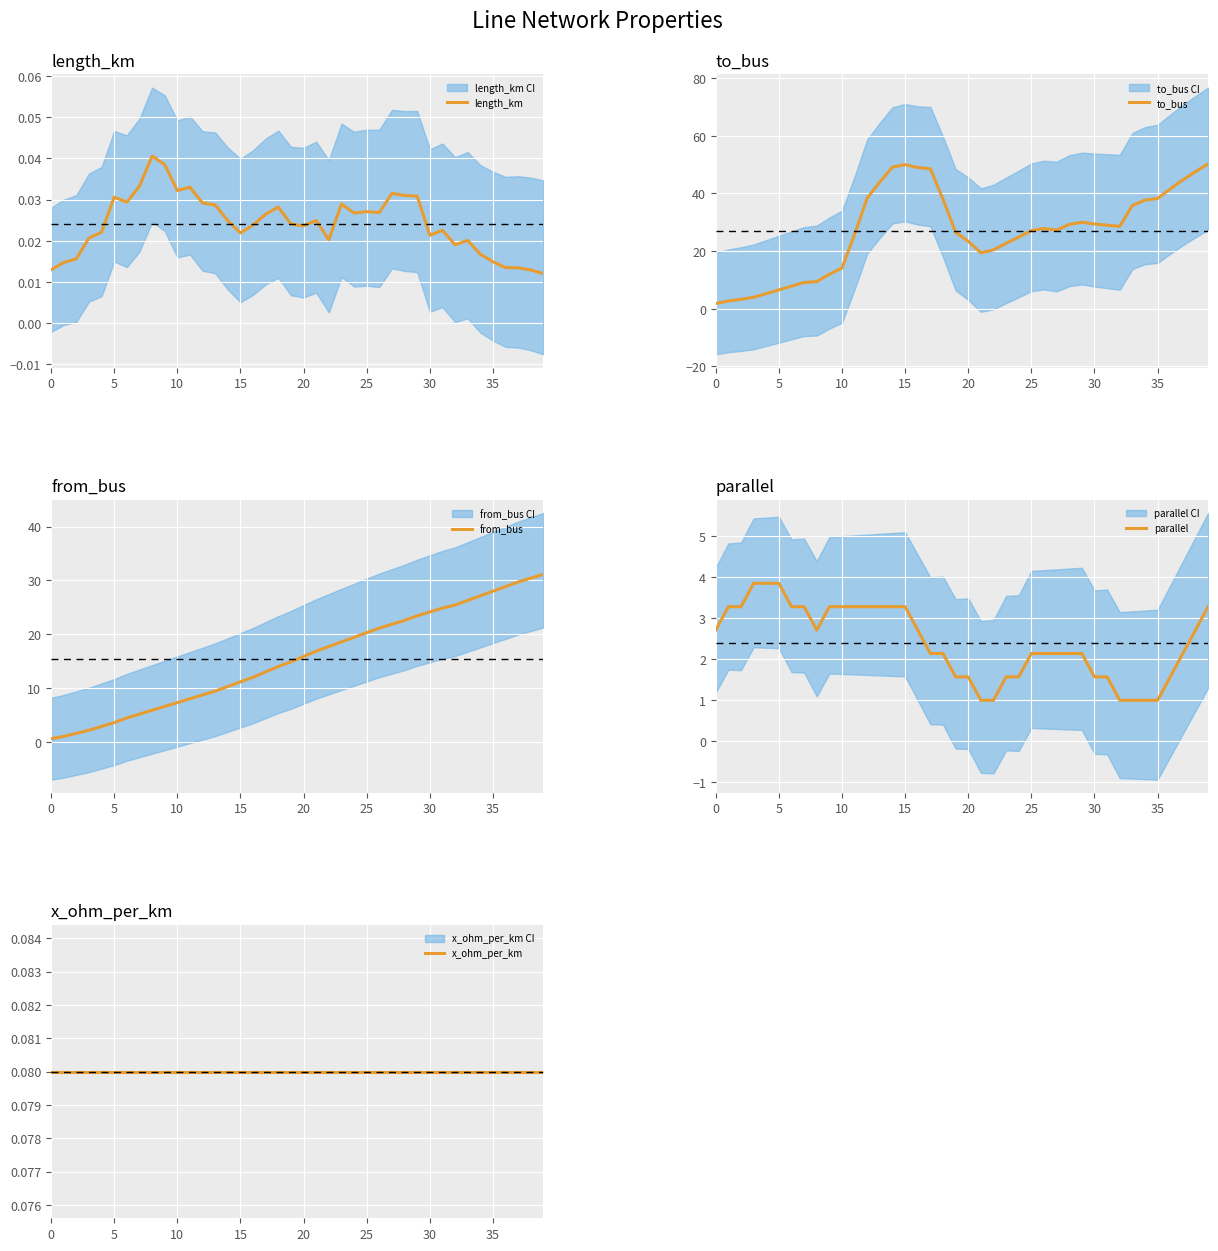

Is it true that from_bus equals 24.9 at 31?

True